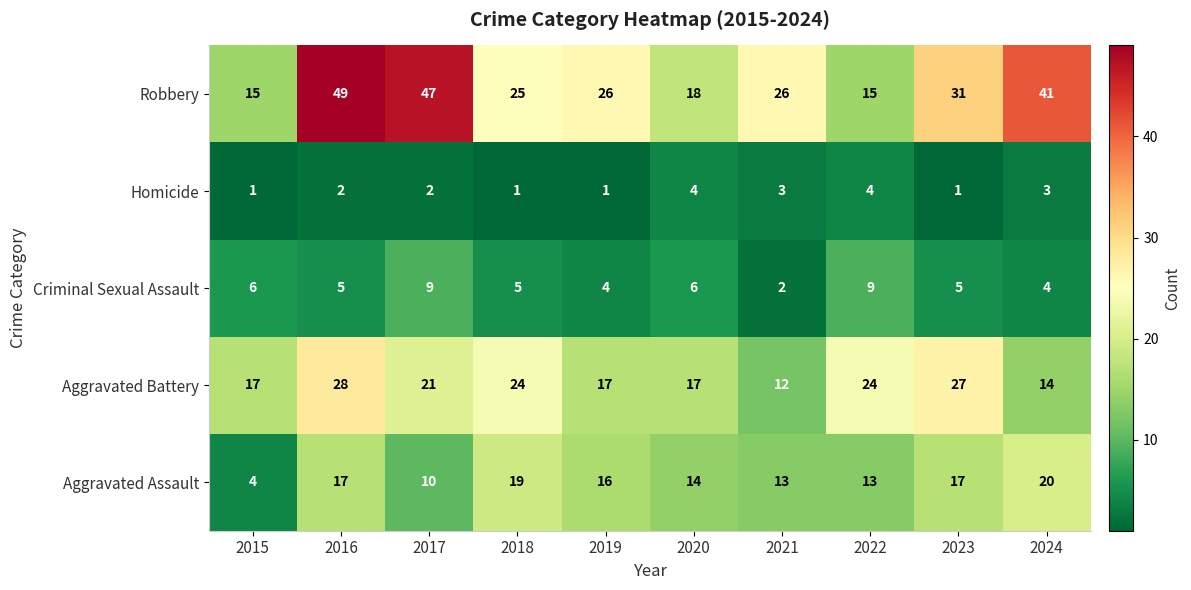

What value does the Robbery series have at 2021, to the nearest 5?

25